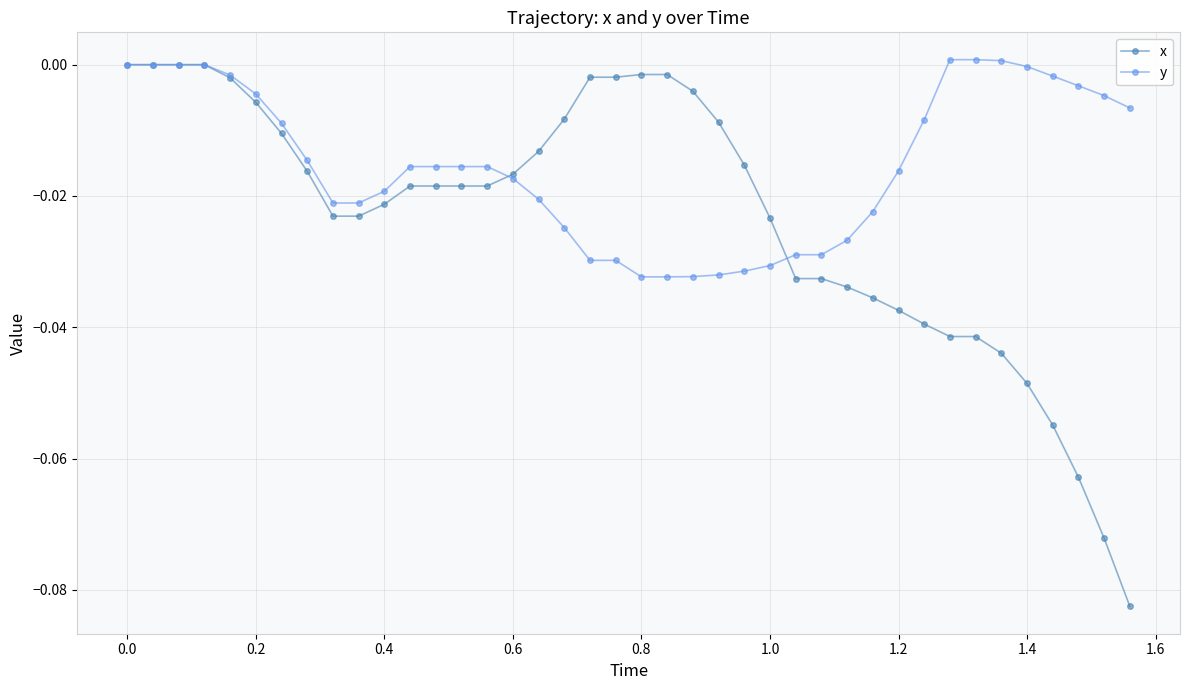

Which series has the largest total across all categories?

y